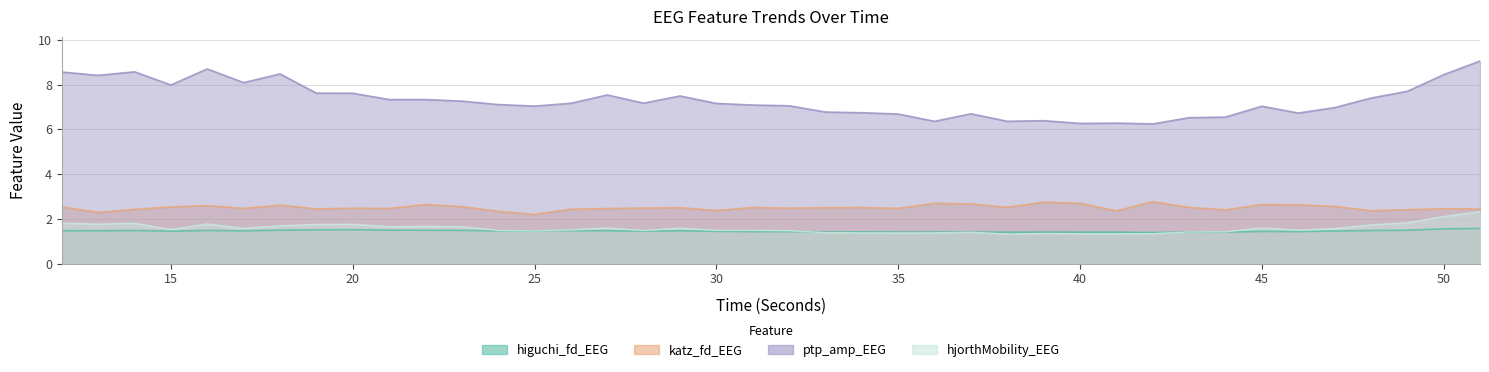

Count the number of data series in this chart.

4